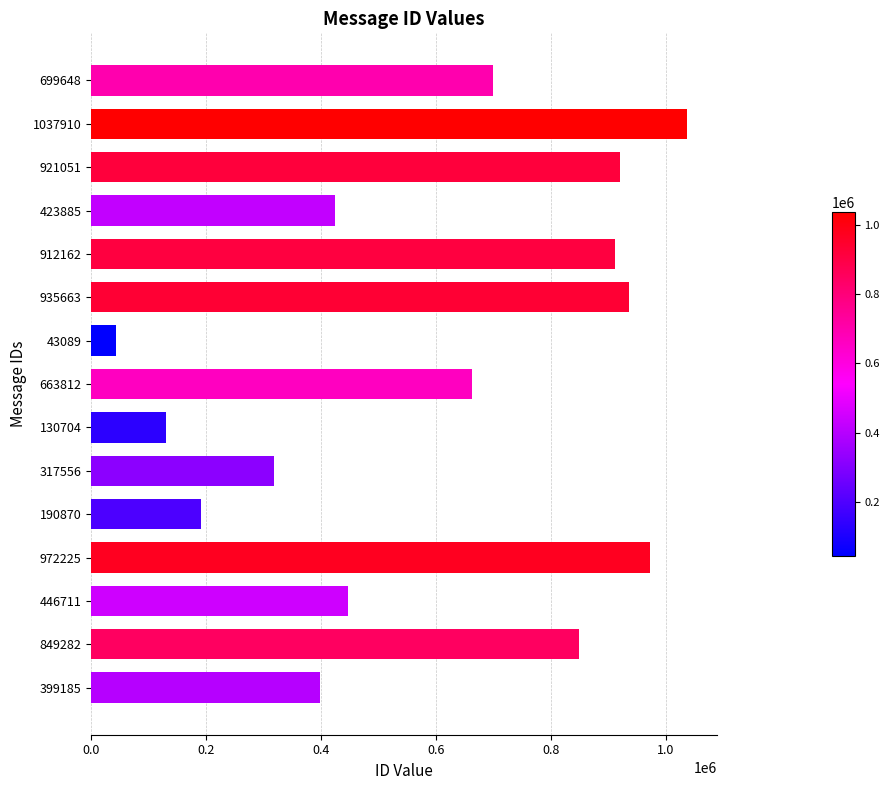

What is the label of the 3rd bar from the bottom?

446711